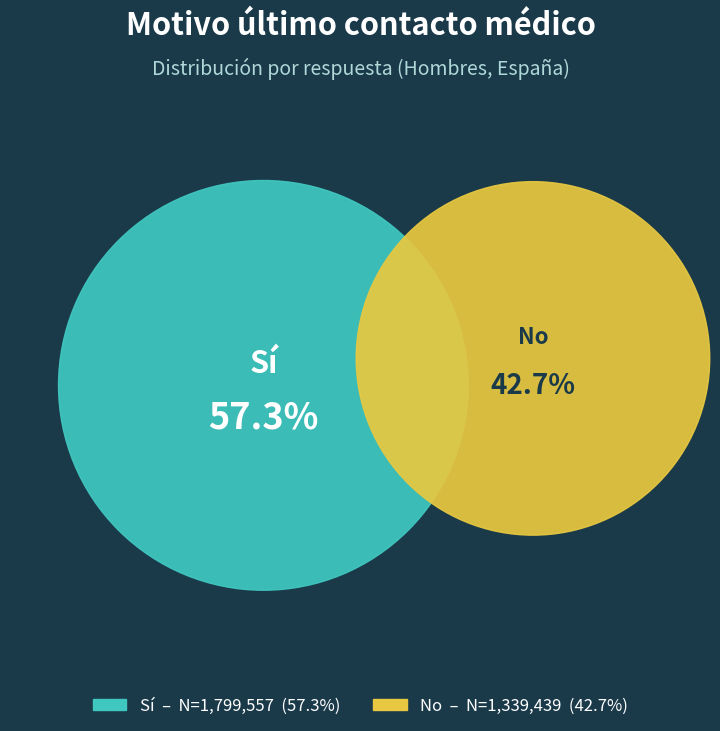

What is the difference between the highest and lowest values at Sí?

460118